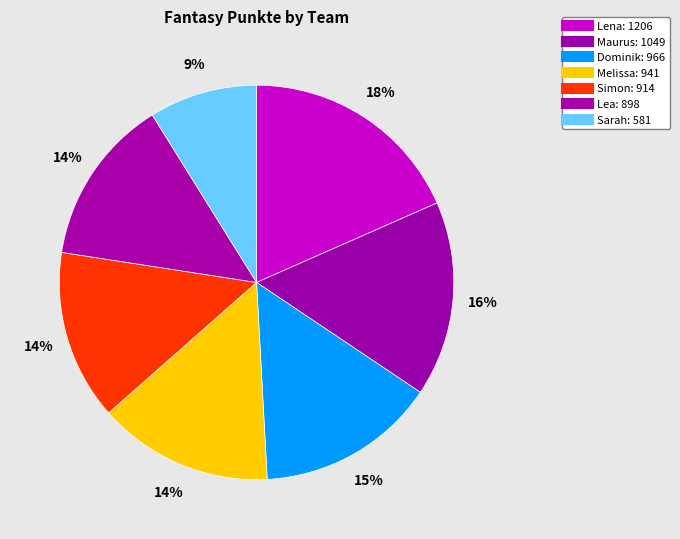

Is it true that Simon is 4% of the pie?

False